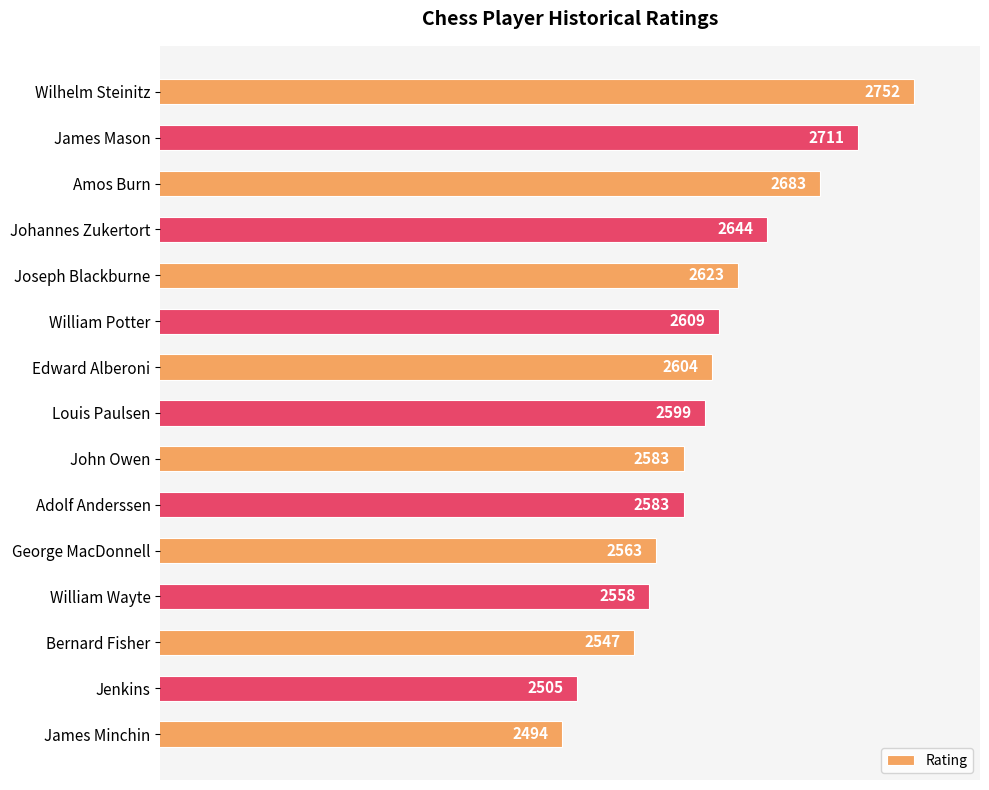

Read the value at Amos Burn.

2683